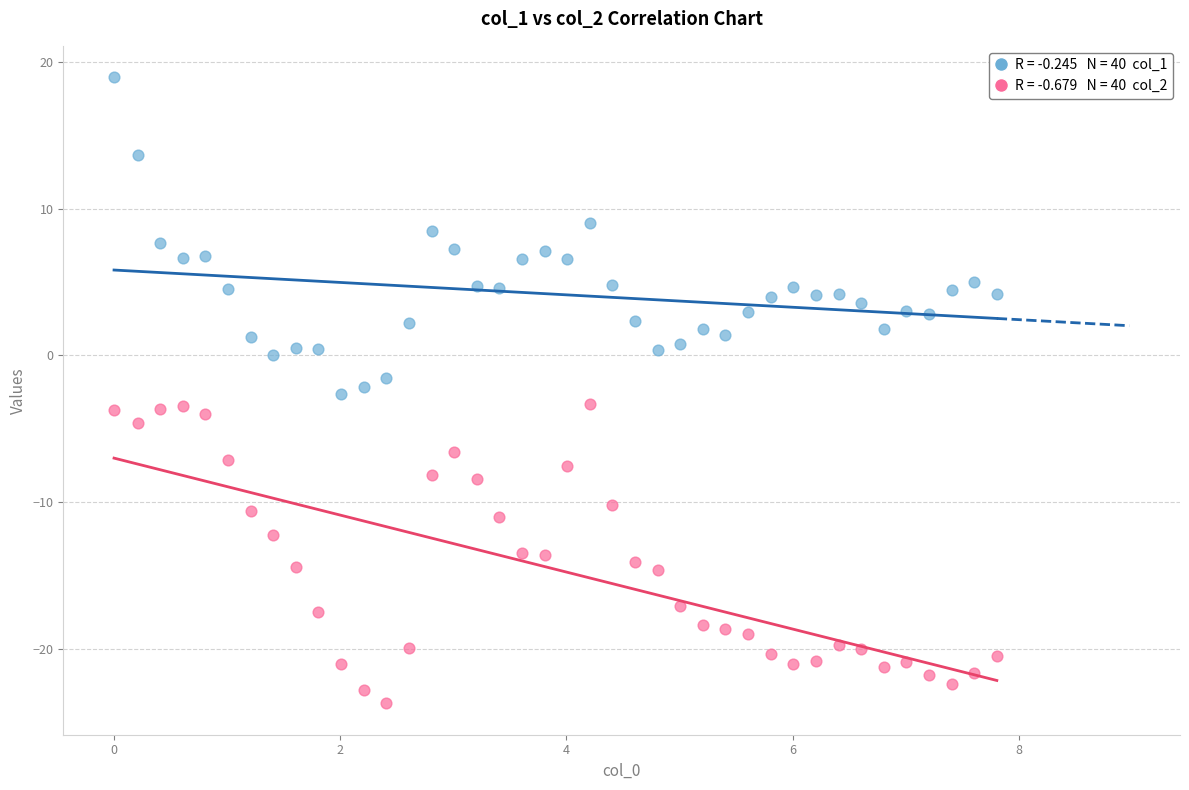

Across all data points, what is the range of Y values (max minus min)?

42.7